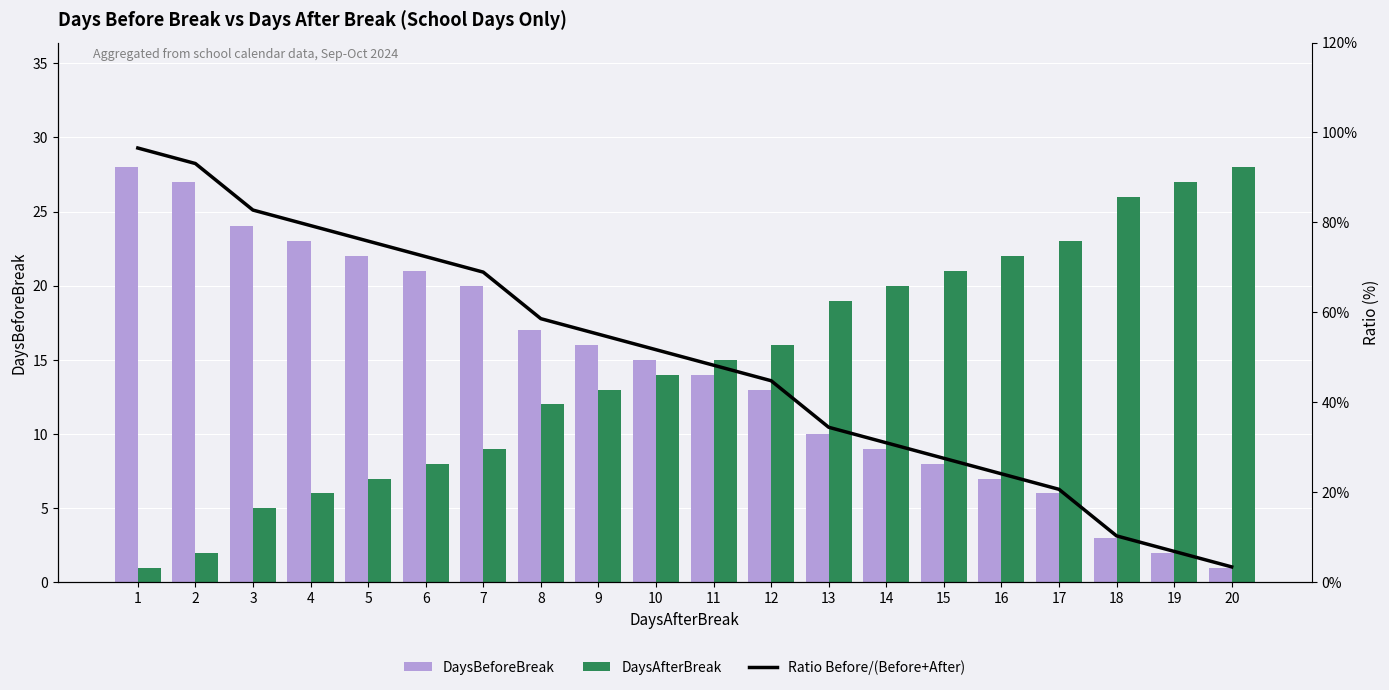

Rank the series at 1 from highest to lowest value.

Ratio Before/(Before+After), DaysBeforeBreak, DaysAfterBreak